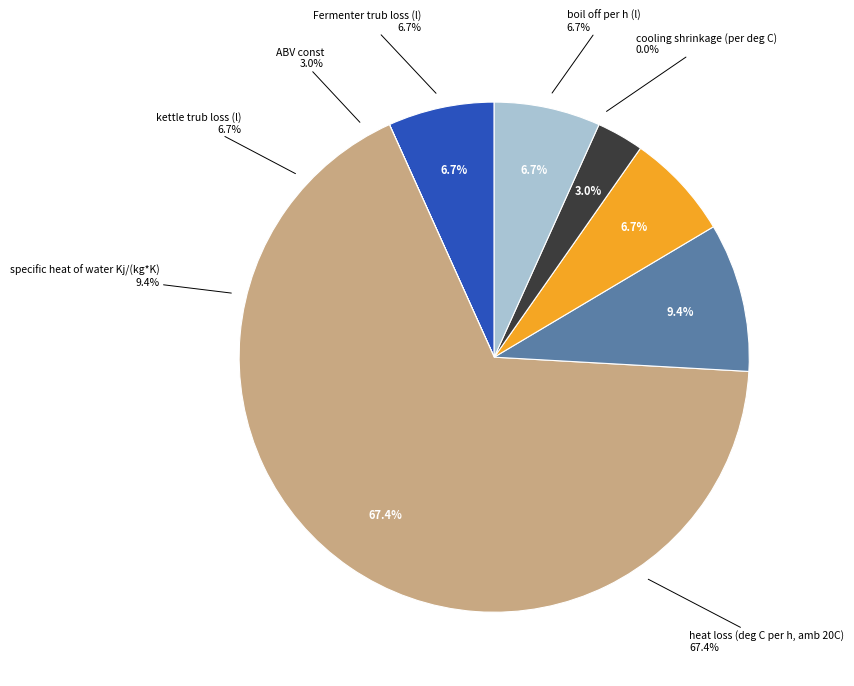

Does any single category account for the majority?

Yes